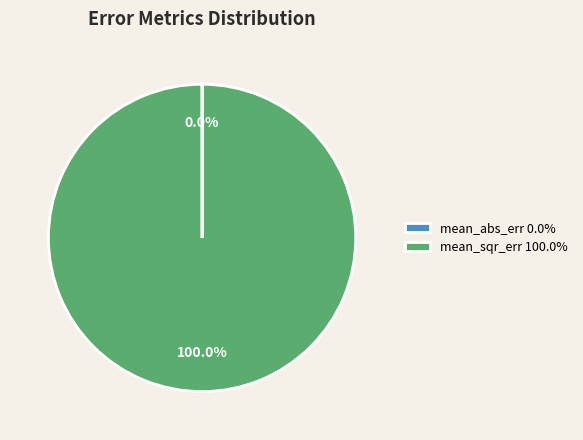

Does mean_sqr_err 100.0% represent more than half of the total?

Yes